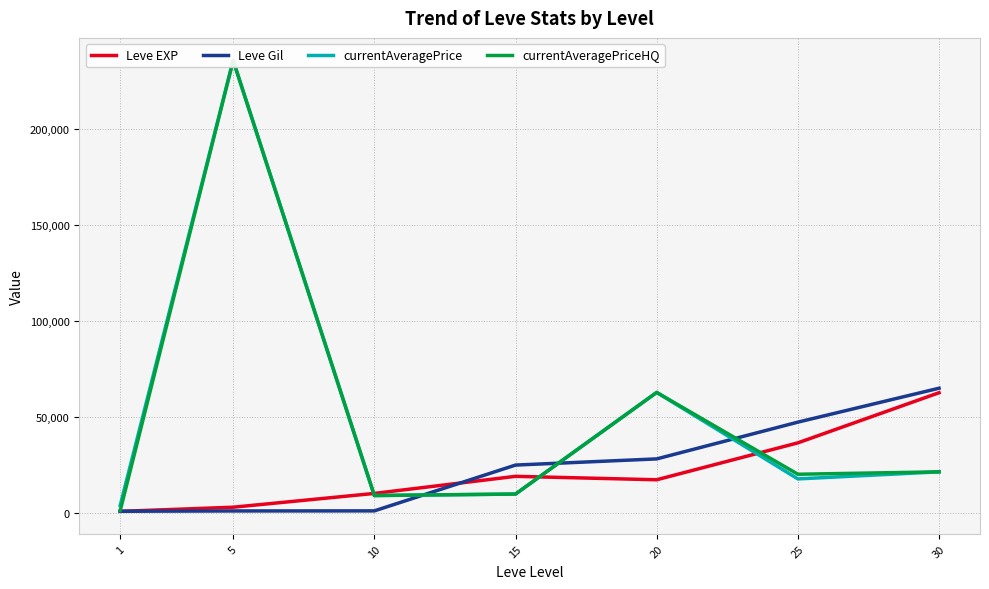

Rank the series at 30 from lowest to highest value.

currentAveragePrice, currentAveragePriceHQ, Leve EXP, Leve Gil